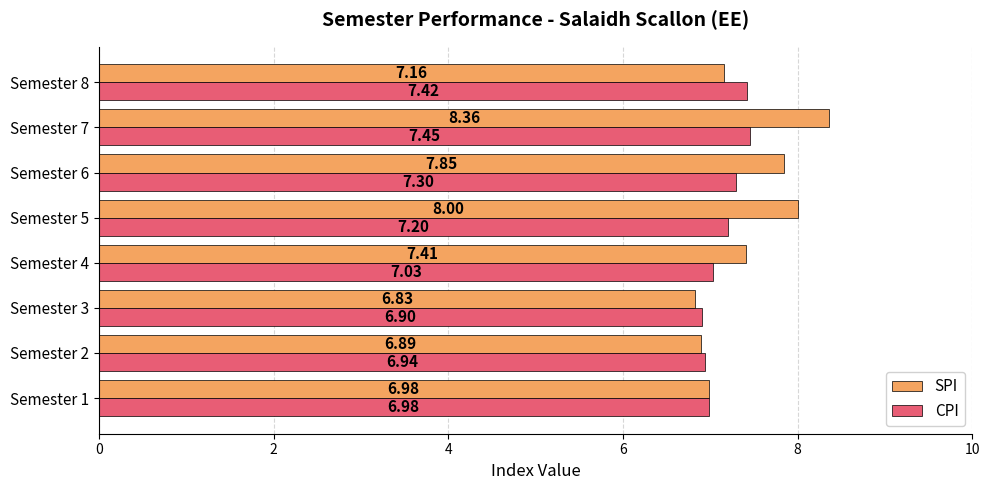

Which label corresponds to the largest value in the chart?

Semester 7